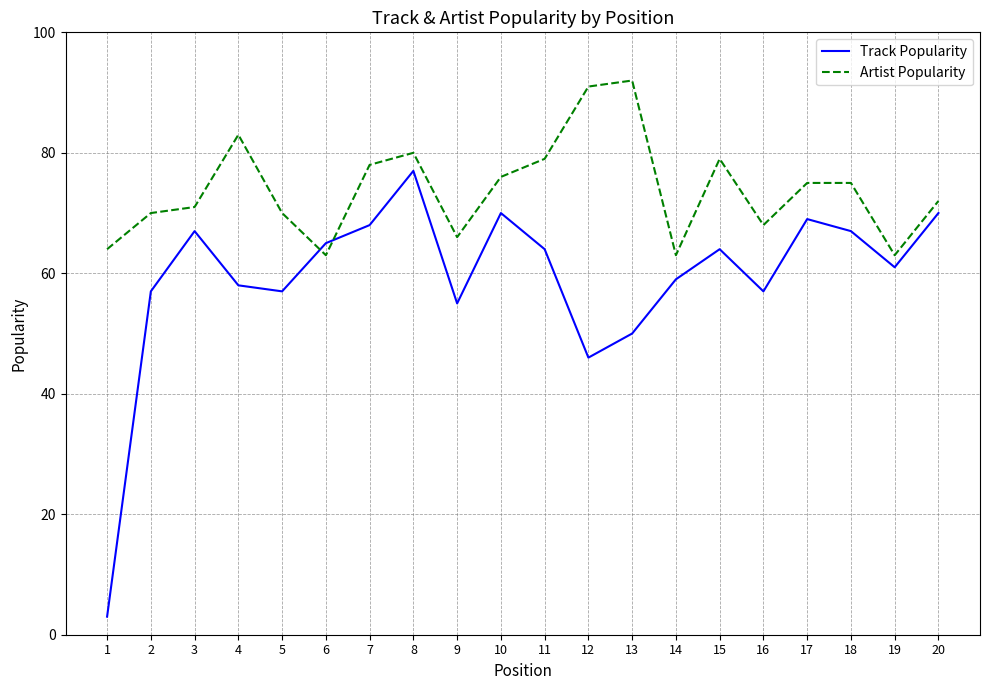

What is the sum of all Track Popularity values?

1184